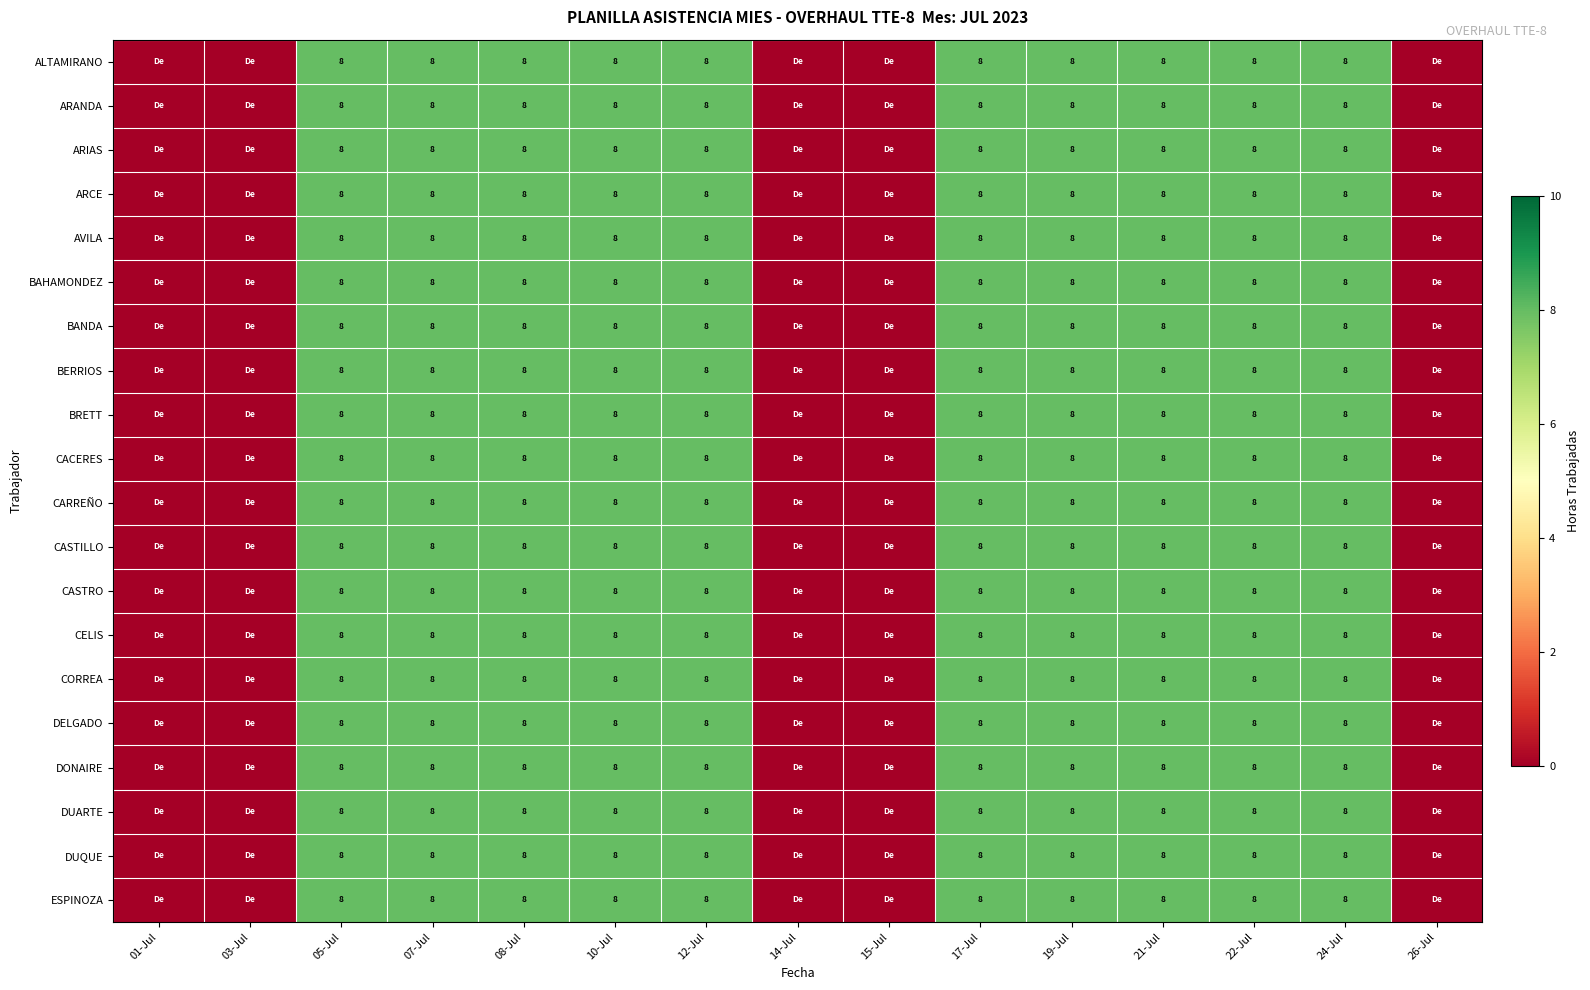

How many data points does each series have?

15